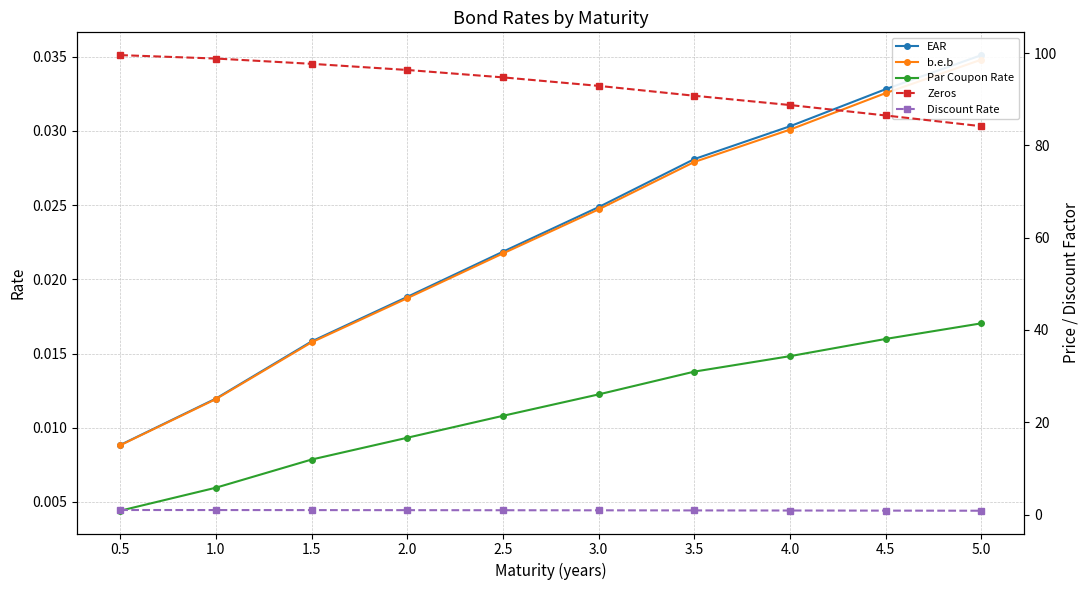

The value of Par Coupon Rate at 3.0 is 0.0. True or false?

True